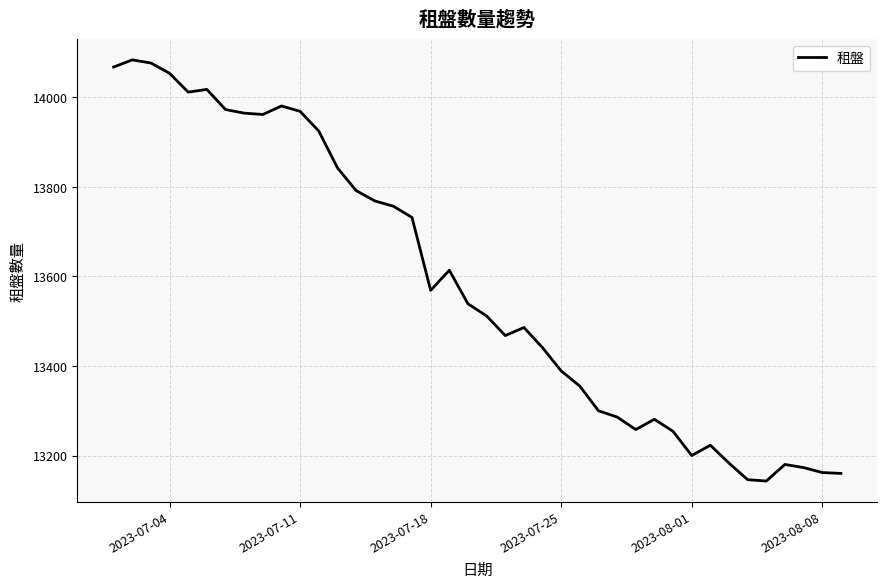

What is the difference between the maximum and minimum values?

941